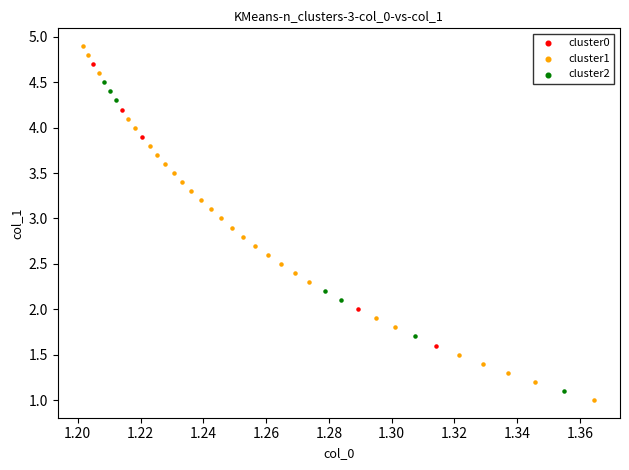

Which series contains the lowest Y value?

cluster1